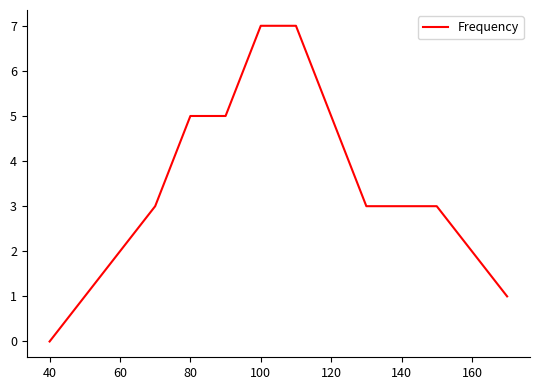

What is the difference between the second highest and second lowest values?

6